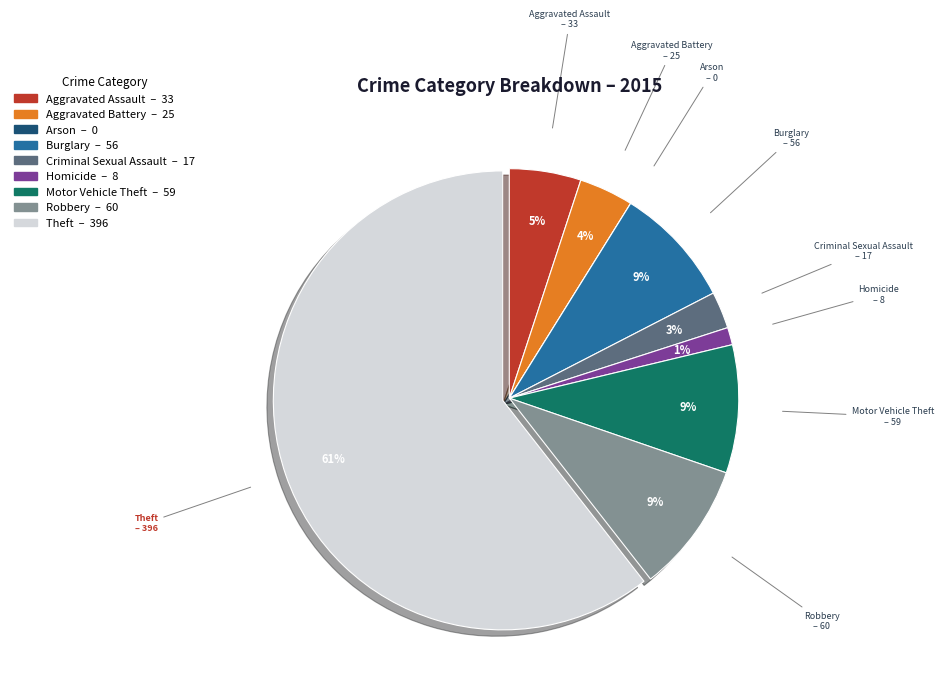

Between Theft and Motor Vehicle Theft, which is larger?

Theft